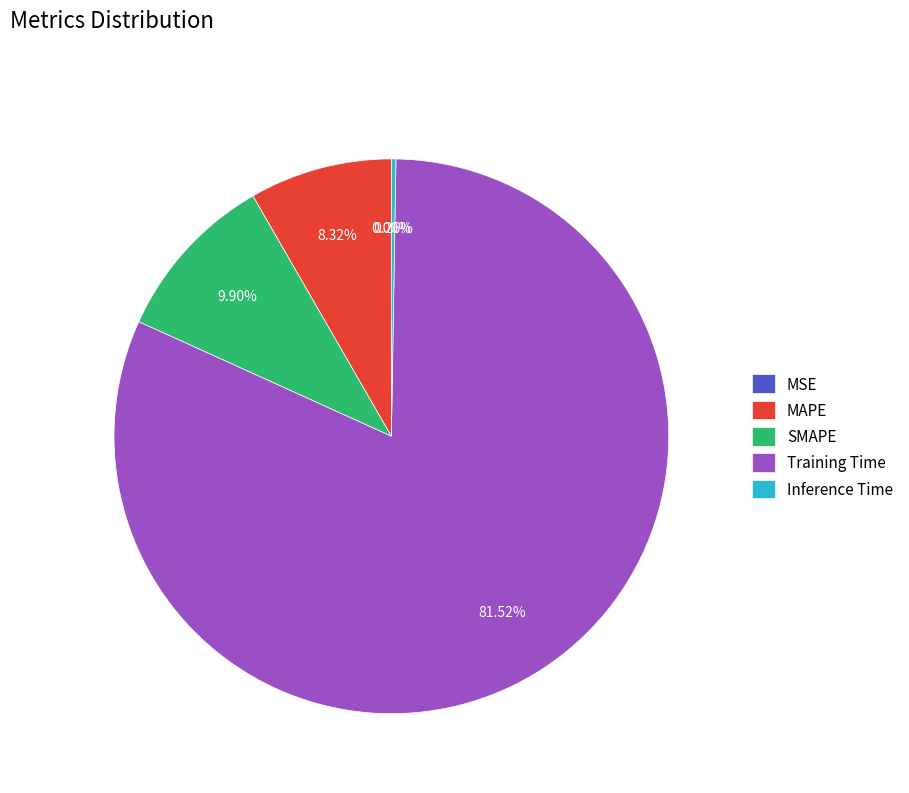

Is it true that SMAPE is 10% of the pie?

True